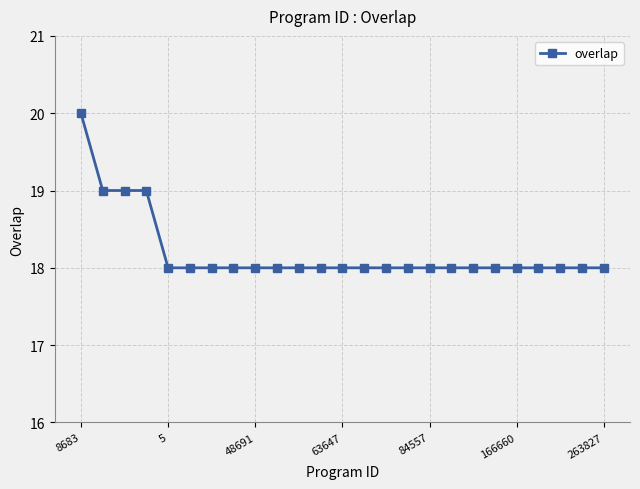

What is the value of the 25th point from the left?

18